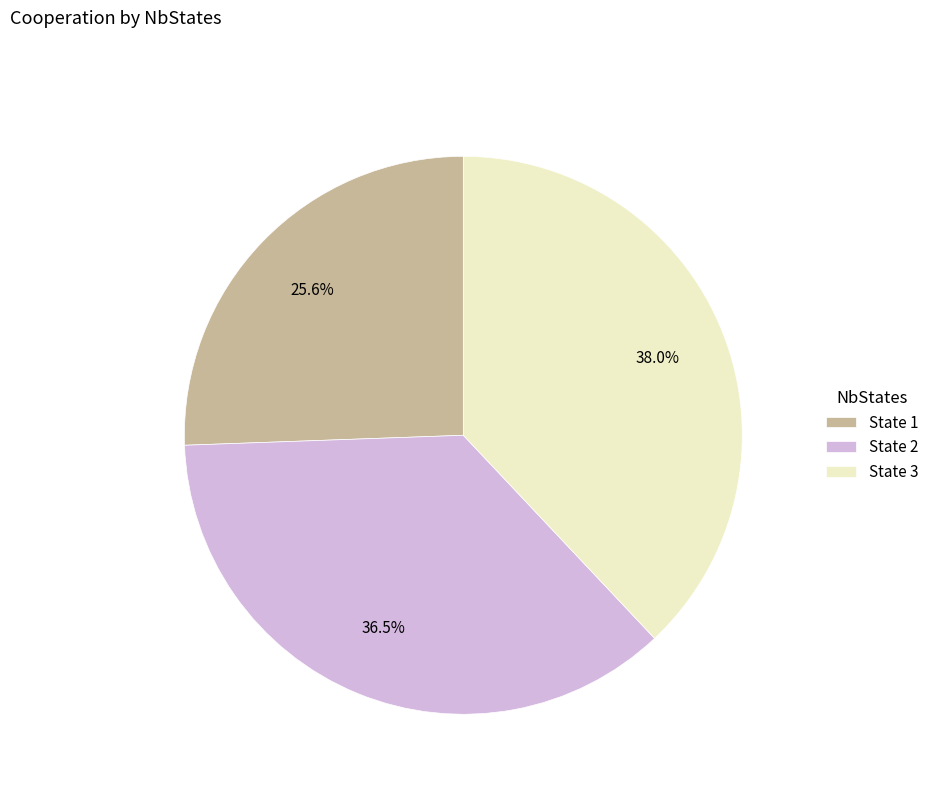

Rank the categories by value from highest to lowest.

State 3, State 2, State 1